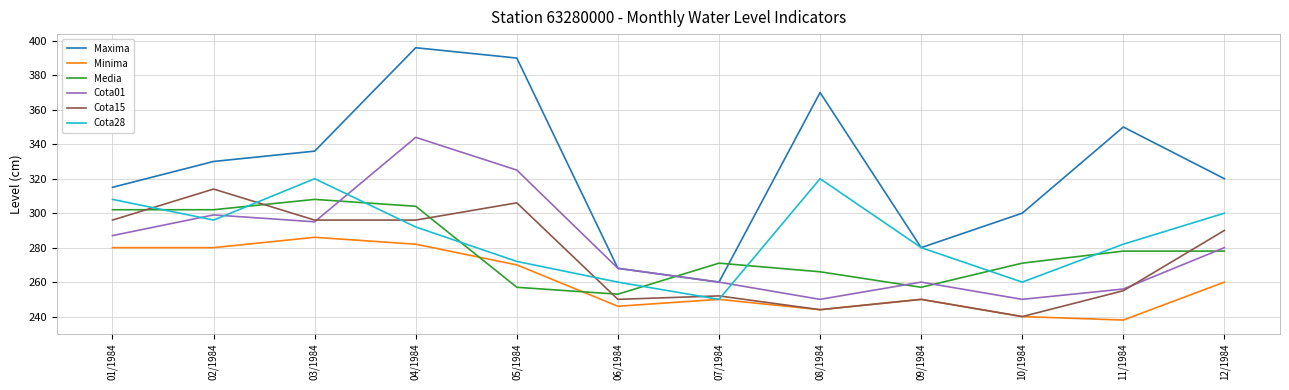

What value does the Cota15 series have at 07/1984?

252